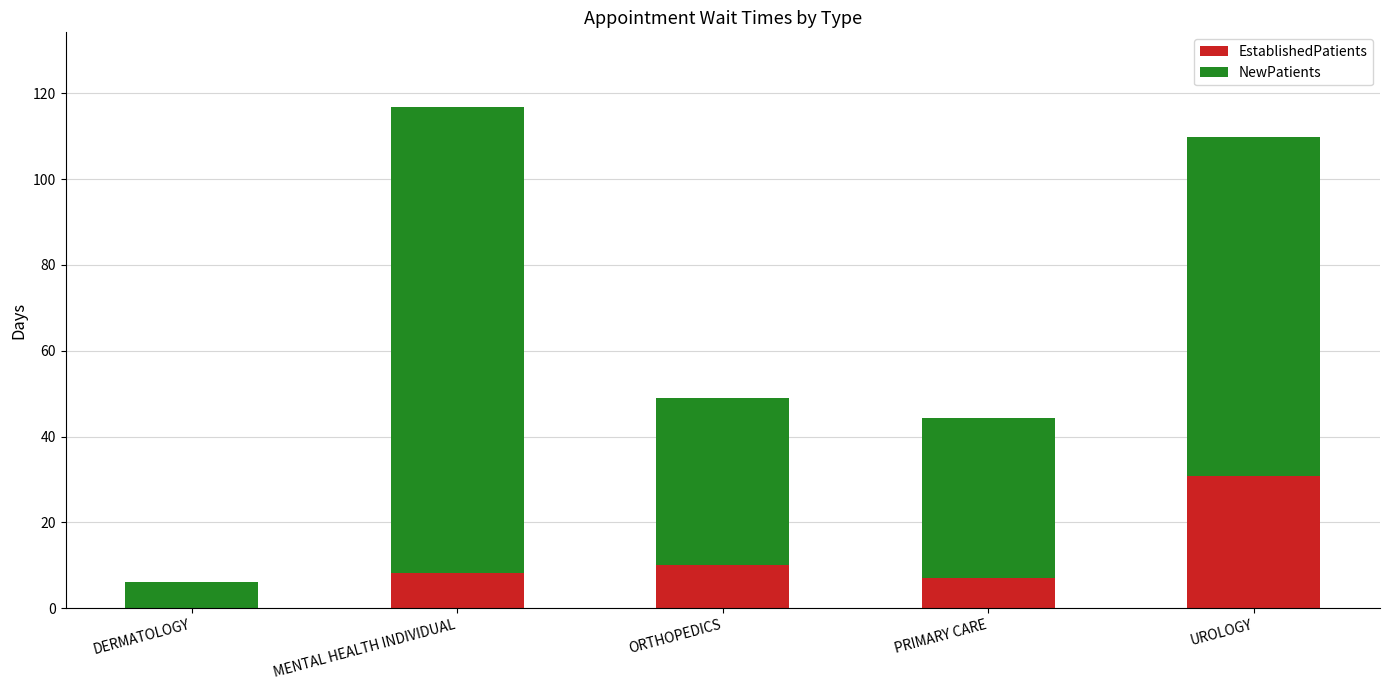

Count the number of categories in the chart.

5